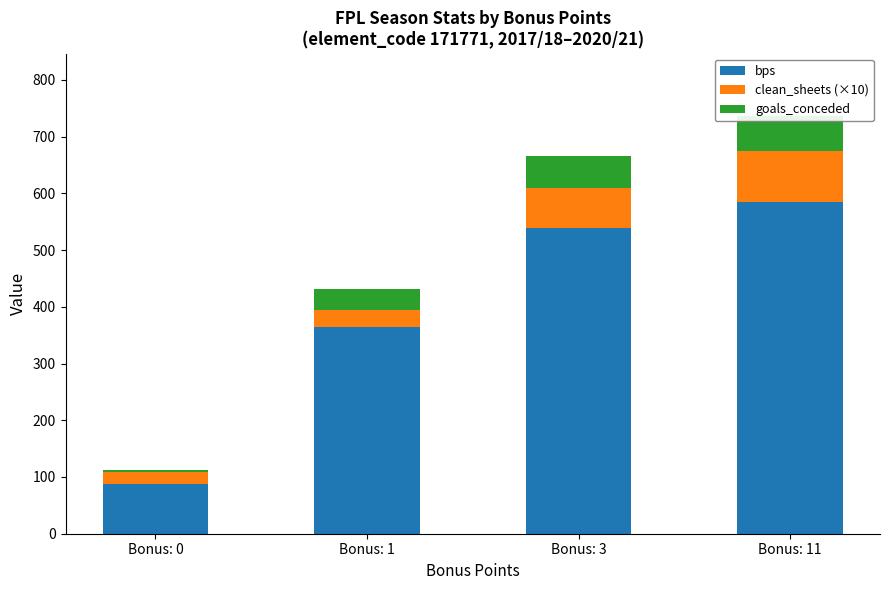

At which category does the chart reach its peak across all series?

Bonus: 11